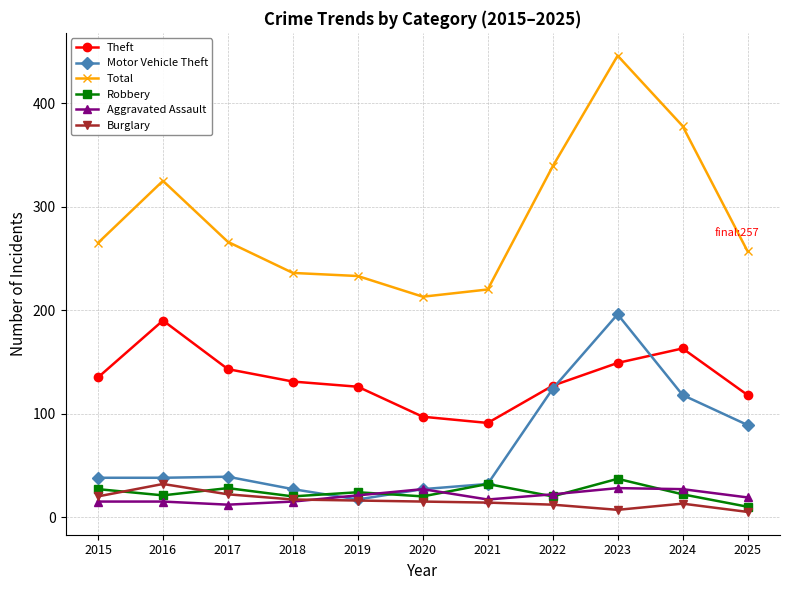

The Motor Vehicle Theft series shows 27 at 2020. True or false?

True